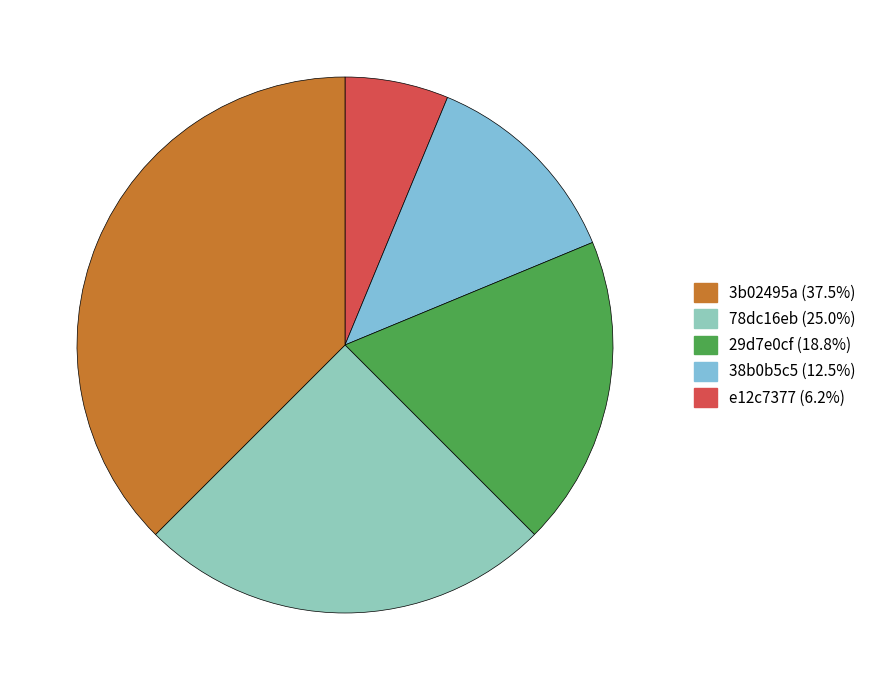

How many slices are in this pie chart?

5